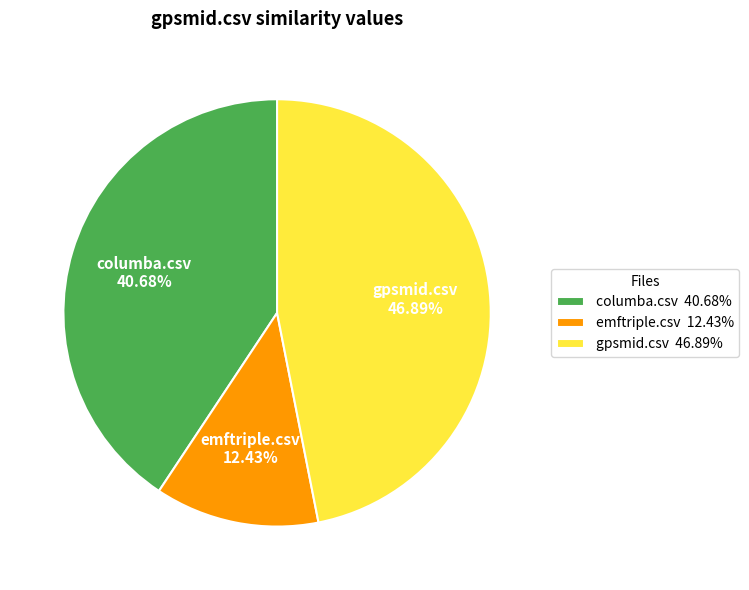

To the nearest percent, what is the average slice percentage?

33%